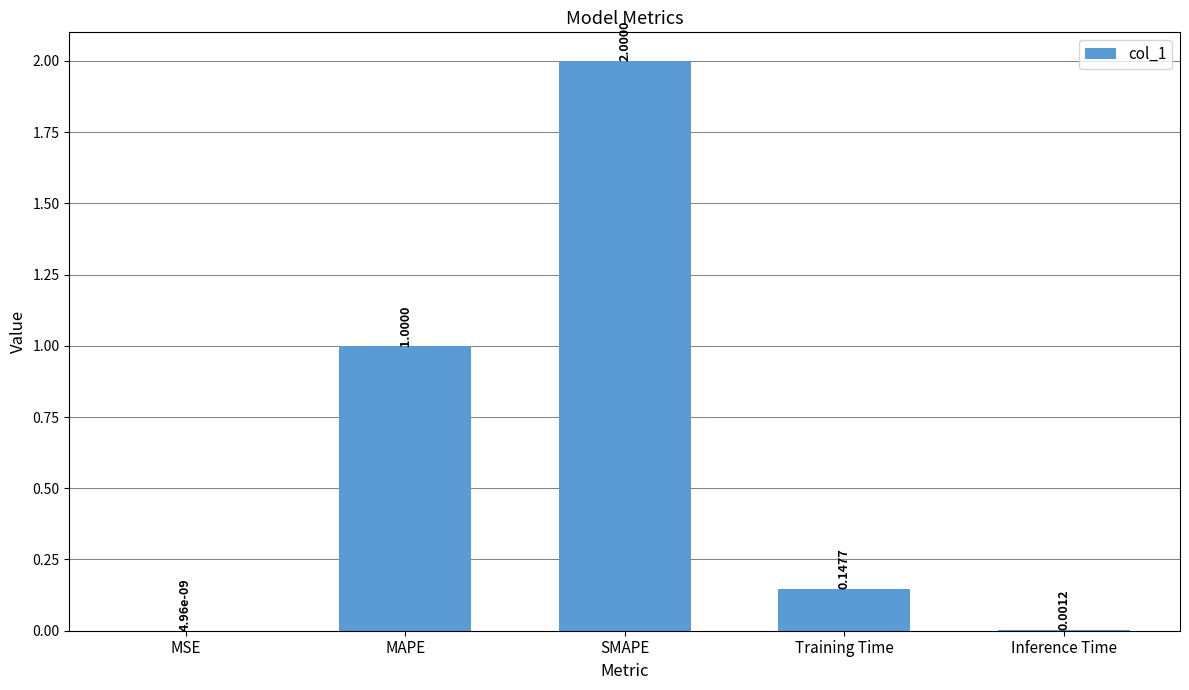

At which label is the value closest to 1?

MAPE